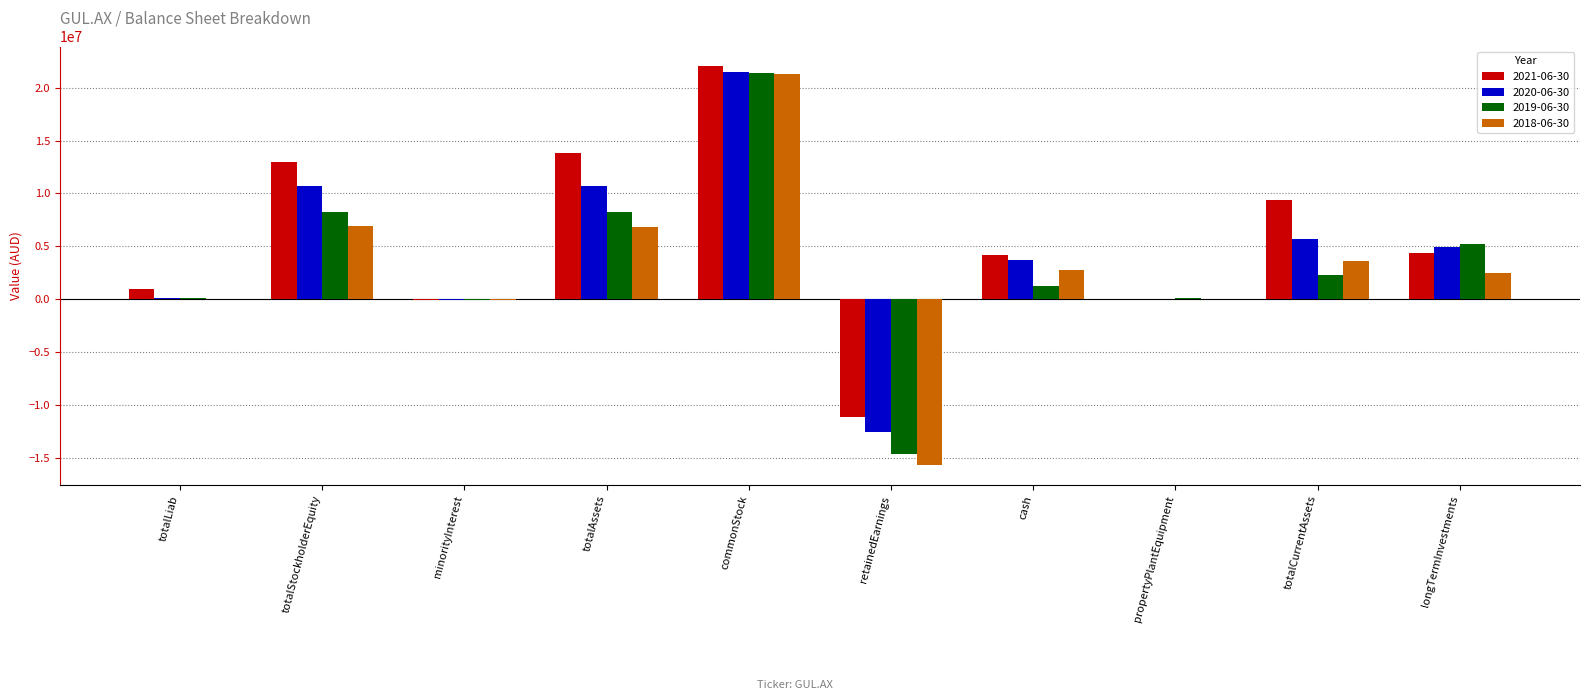

At which label does 2020-06-30 reach its peak?

commonStock